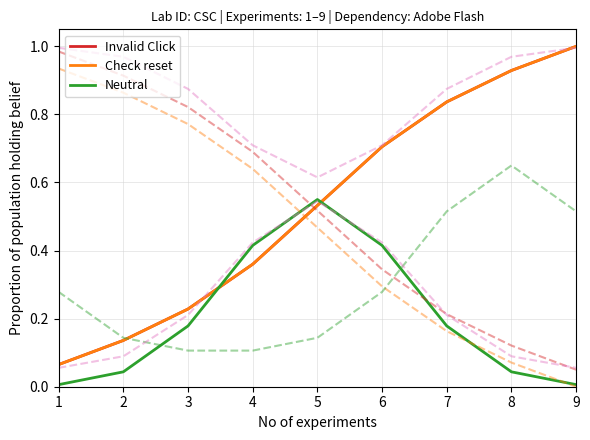

True or false: Check reset and Neutral intersect in this chart.

True